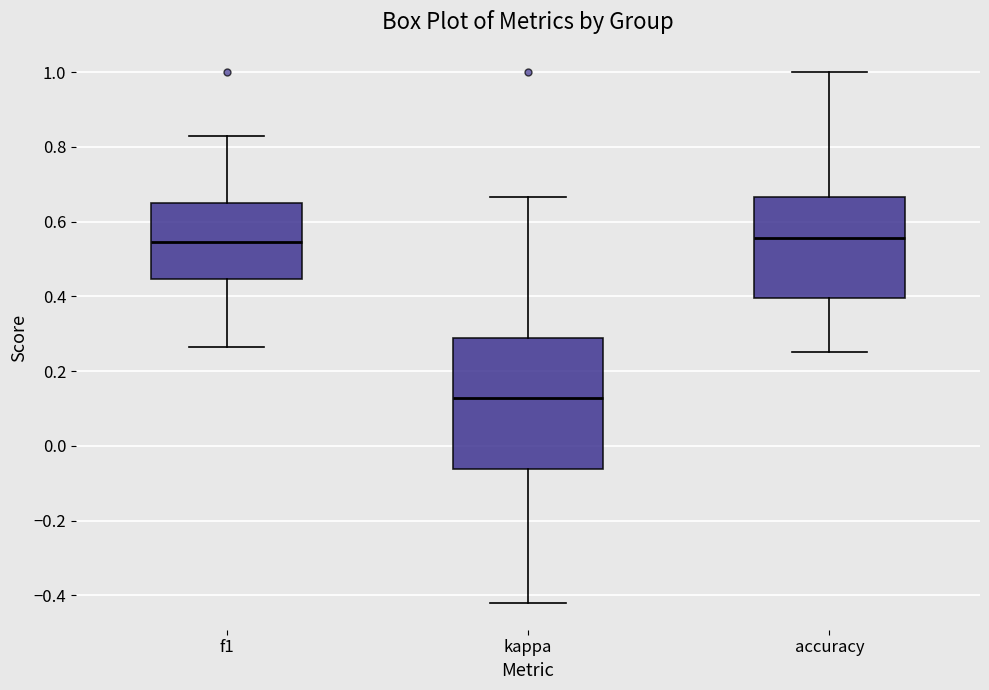

Which box's median line is the lowest?

kappa